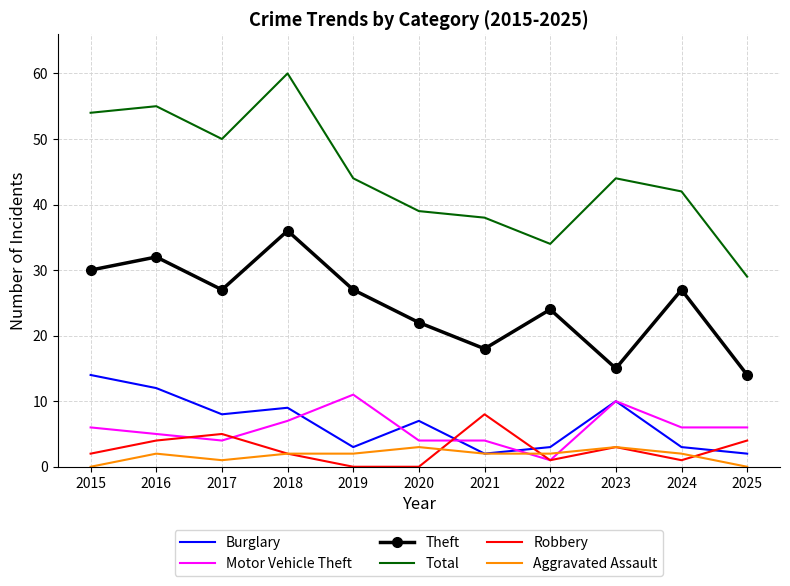

What is the total value across all series at 2015?

106